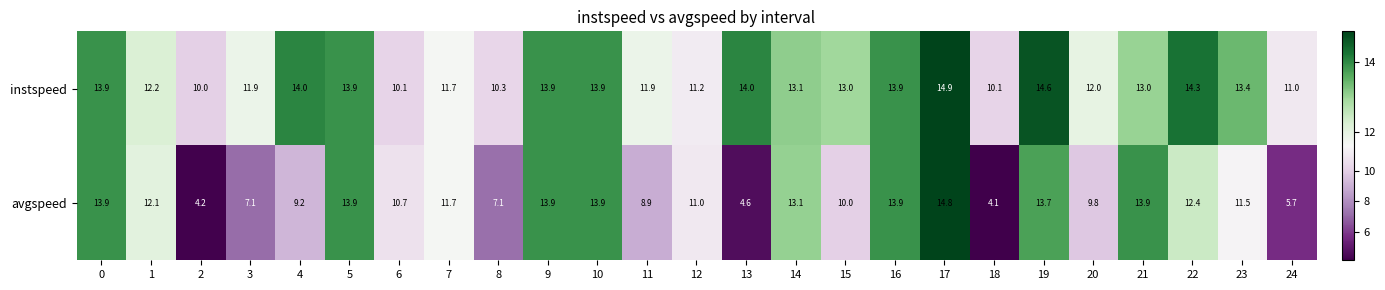

At which label is instspeed closest to 12?

20